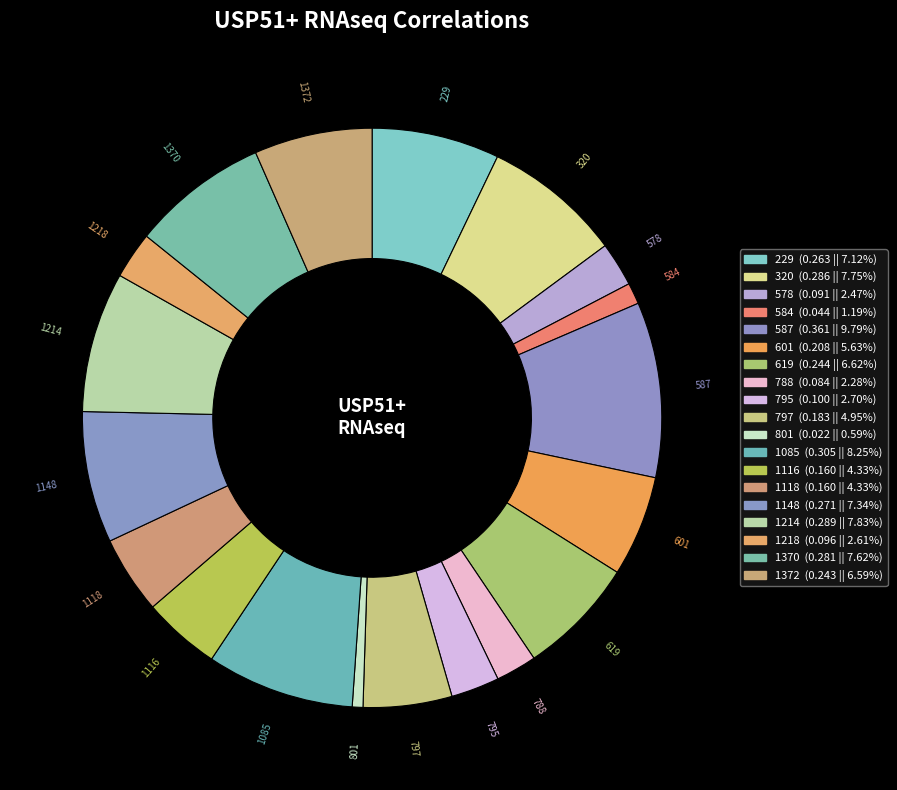

Rank the categories by value from lowest to highest.

801, 584, 788, 578, 1218, 795, 1116, 1118, 797, 601, 1372, 619, 229, 1148, 1370, 320, 1214, 1085, 587